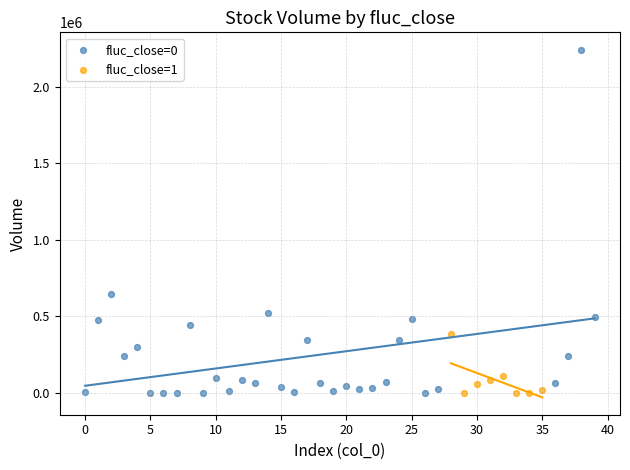

What are all the series names shown in the legend?

fluc_close=0, fluc_close=1